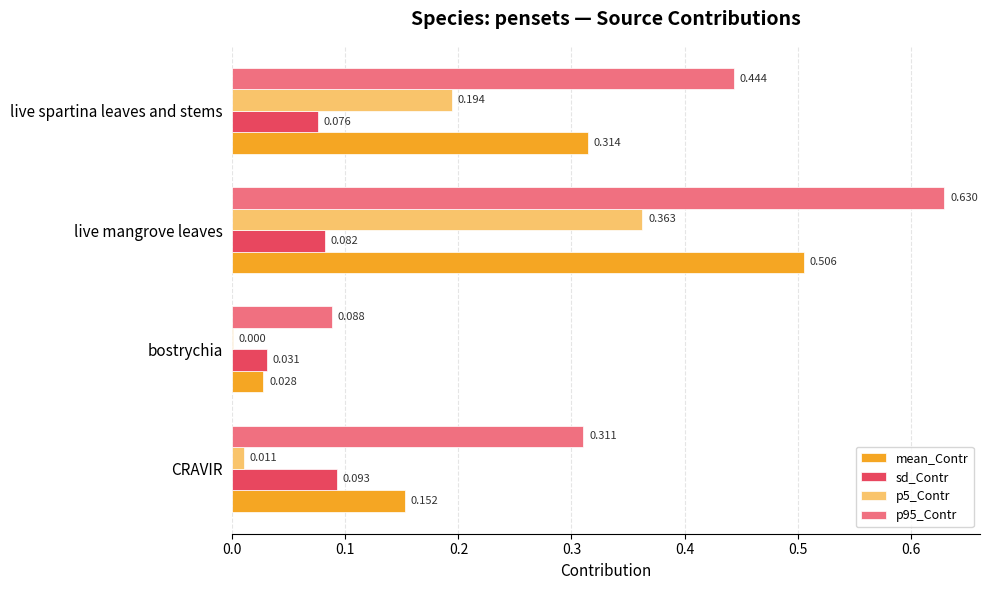

At which category is the sum across all series the highest?

live mangrove leaves